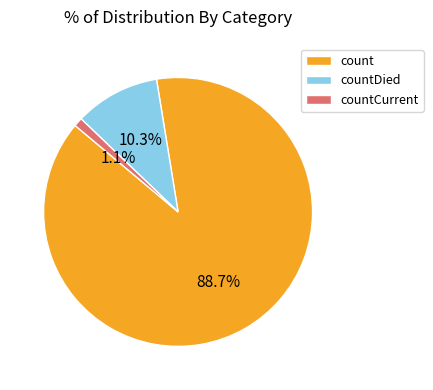

Combined, do countCurrent and count account for over 50%?

Yes